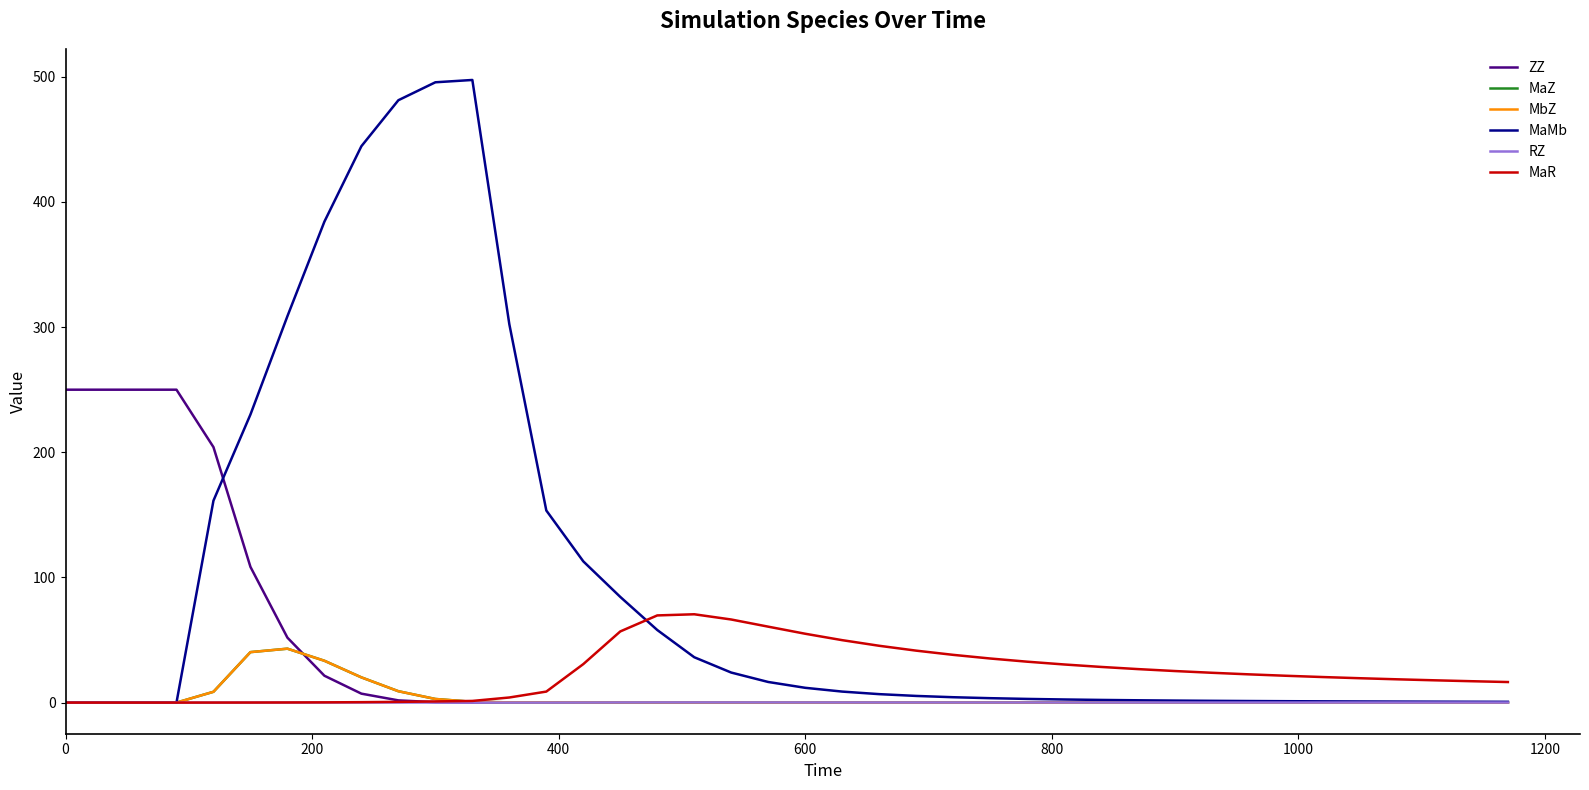

Which series has the largest range (max minus min)?

MaMb